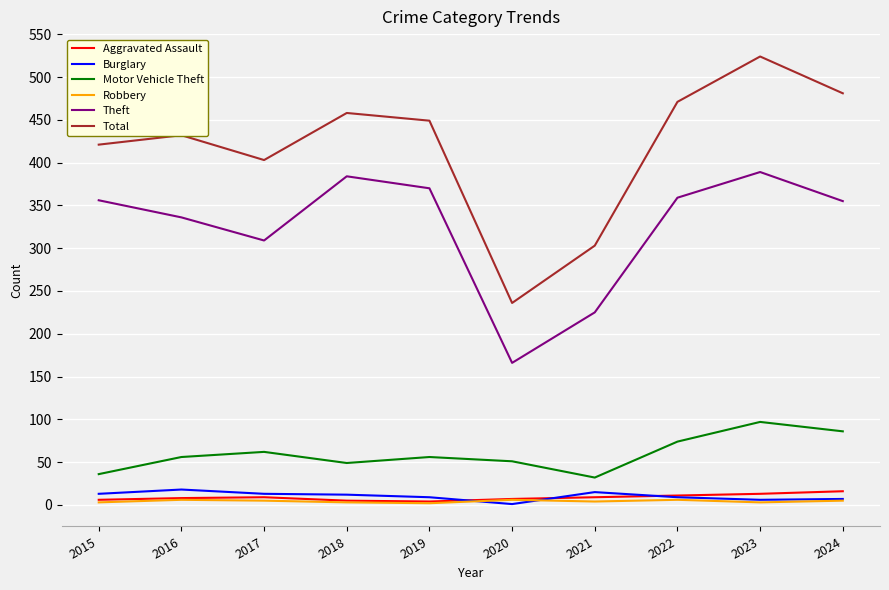

True or false: Motor Vehicle Theft and Aggravated Assault intersect in this chart.

False